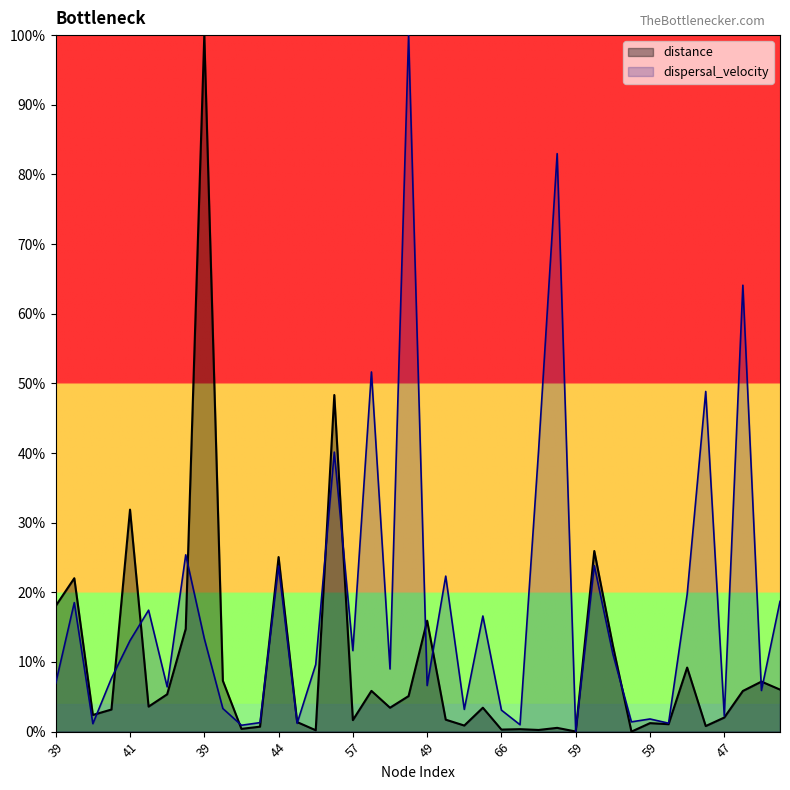

At which category is the sum across all series the highest?

39